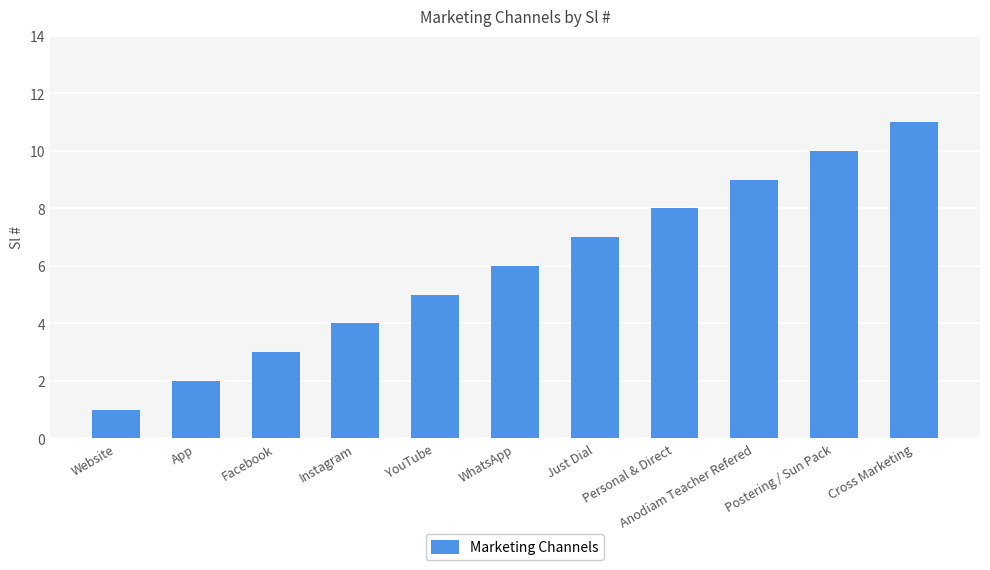

Where is the data nearest to the value 6?

WhatsApp